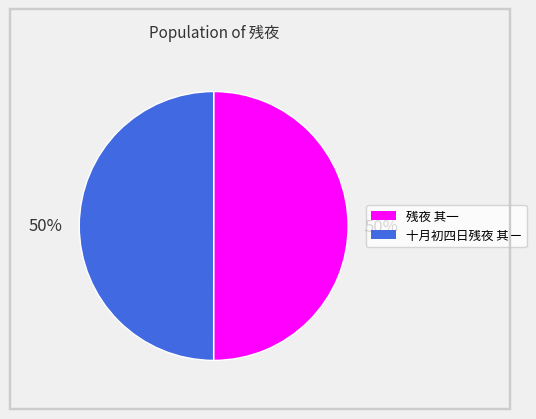

How many slices are in this pie chart?

2